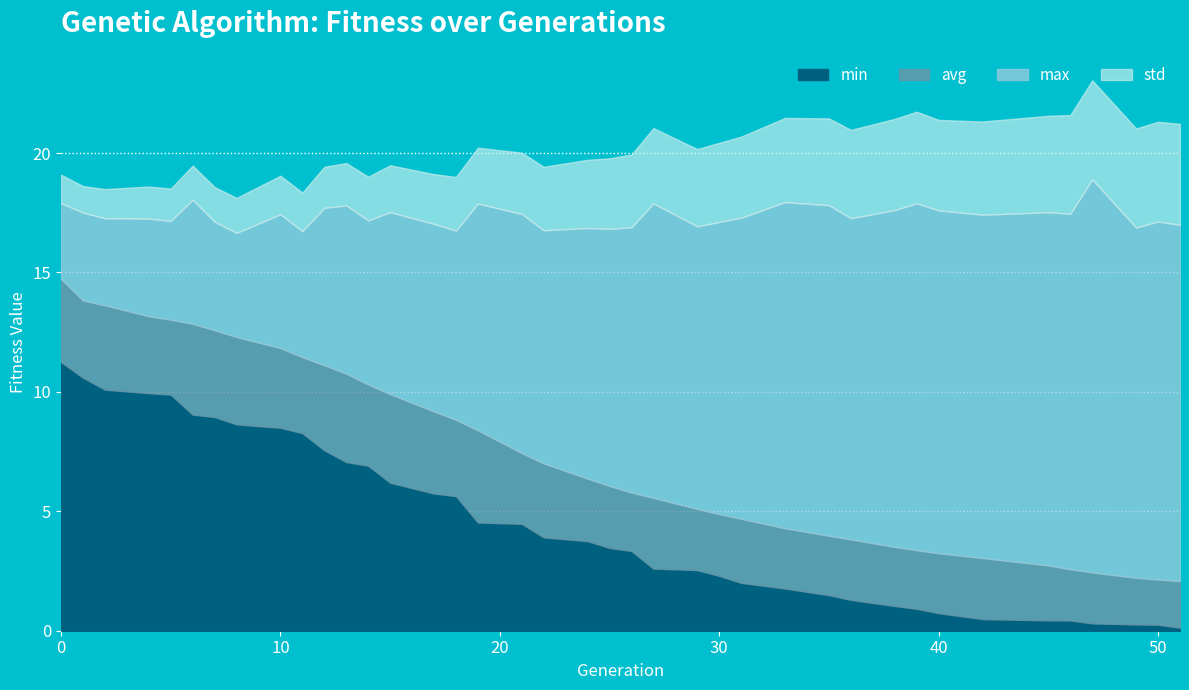

What is the average value of the std series?

2.7